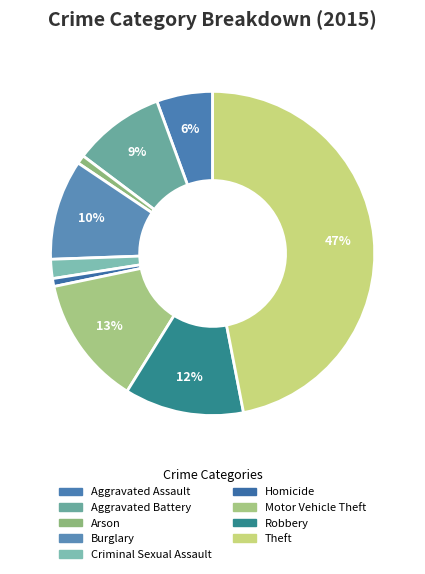

What is the change in value from Arson to Homicide?

-1